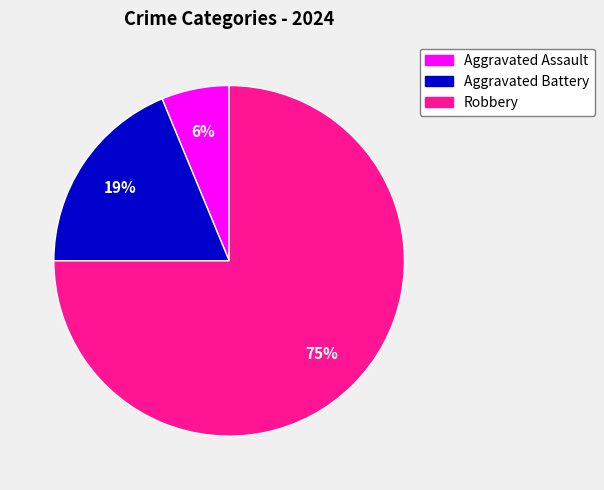

To the nearest percent, what is the difference between the largest and smallest slice percentages?

69%